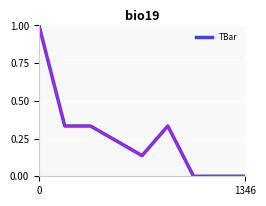

What is the maximum value shown in the chart?

1.0